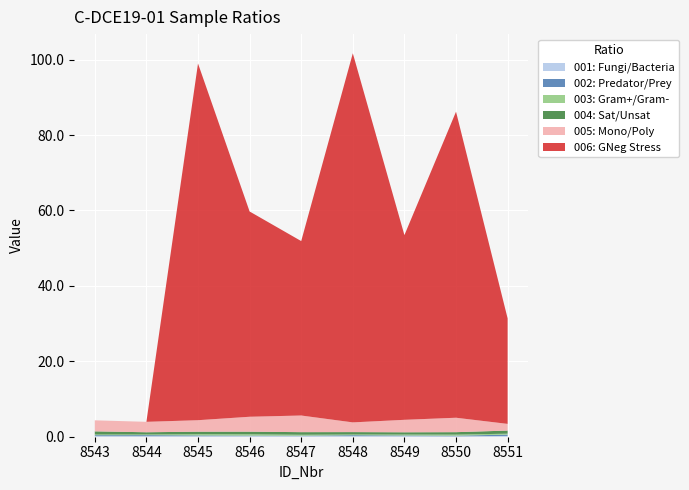

Reading left to right, transcribe all the data shown in this chart.

001: Fungi/Bacteria: 8543=0.2	8544=0.1	8545=0.1	8546=0.2	8547=0.1	8548=0.2	8549=0.2	8550=0.1	8551=0.2
002: Predator/Prey: 8543=0.2	8544=0.3	8545=0.2	8546=0.1	8547=0.1	8548=0.2	8549=0.2	8550=0.2	8551=0.4
003: Gram+/Gram-: 8543=0.2	8544=0.2	8545=0.3	8546=0.3	8547=0.3	8548=0.2	8549=0.3	8550=0.3	8551=0.2
004: Sat/Unsat: 8543=0.8	8544=0.6	8545=0.7	8546=0.7	8547=0.7	8548=0.6	8549=0.6	8550=0.6	8551=0.8
005: Mono/Poly: 8543=2.9	8544=2.8	8545=3.0	8546=4.0	8547=4.4	8548=2.6	8549=3.3	8550=3.8	8551=1.8
006: GNeg Stress: 8543=0.0	8544=0.0	8545=94.6	8546=54.4	8547=46.3	8548=97.9	8549=49.0	8550=81.2	8551=28.0